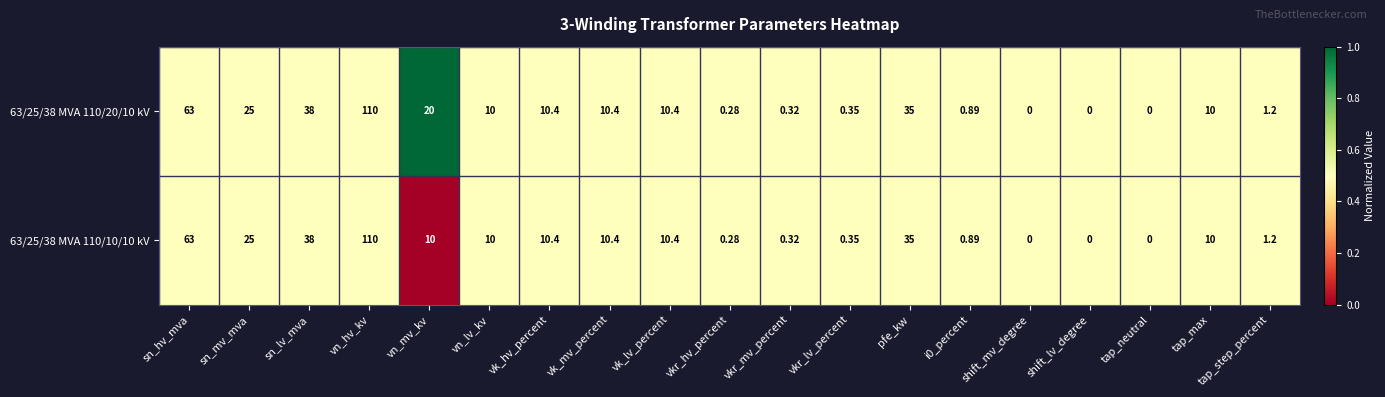

Is the value of 63/25/38 MVA 110/20/10 kV at vkr_mv_percent greater than the value of 63/25/38 MVA 110/10/10 kV at sn_hv_mva?

No